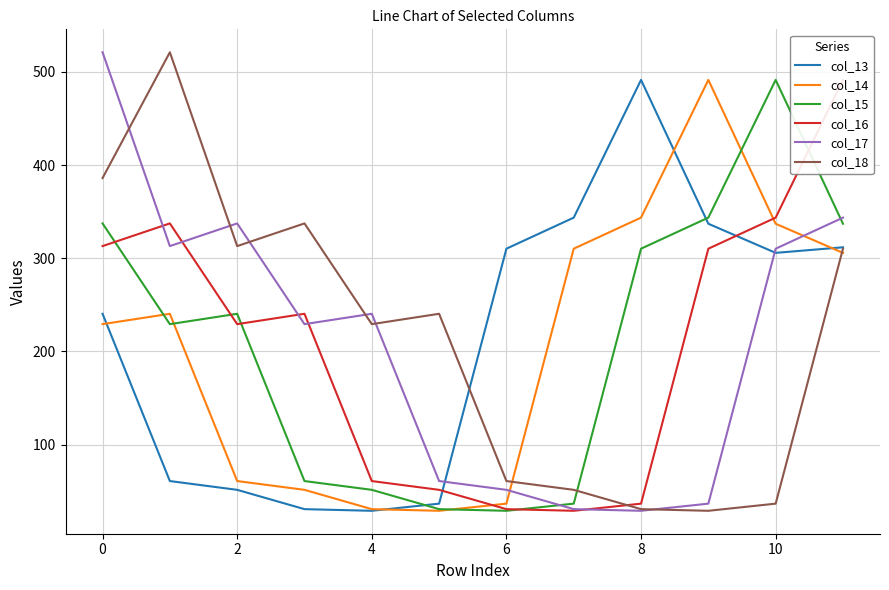

How many values in the col_13 series are below 305?

6